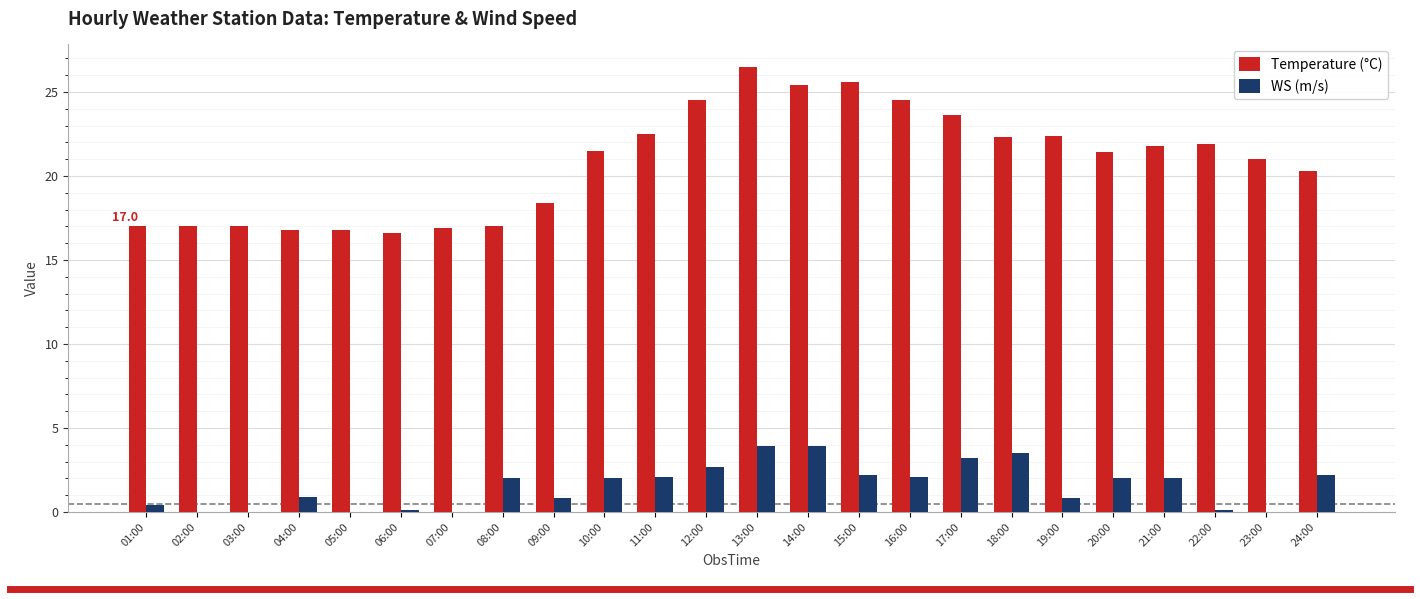

The value of WS (m/s) at 13:00 is 3.9. True or false?

True